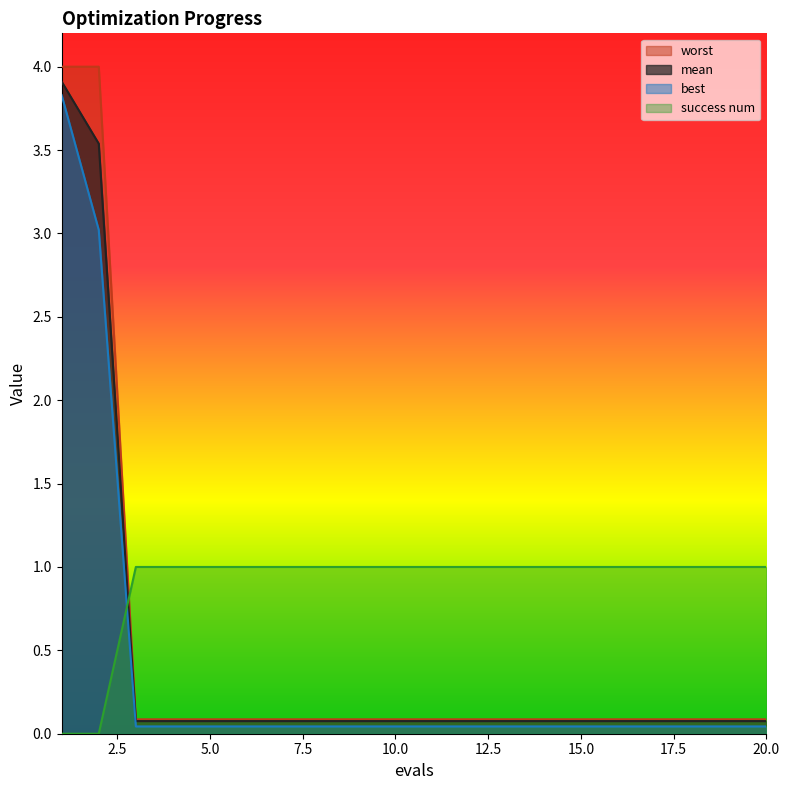

Rank the series by their maximum value, from highest to lowest.

worst, mean, best, success num